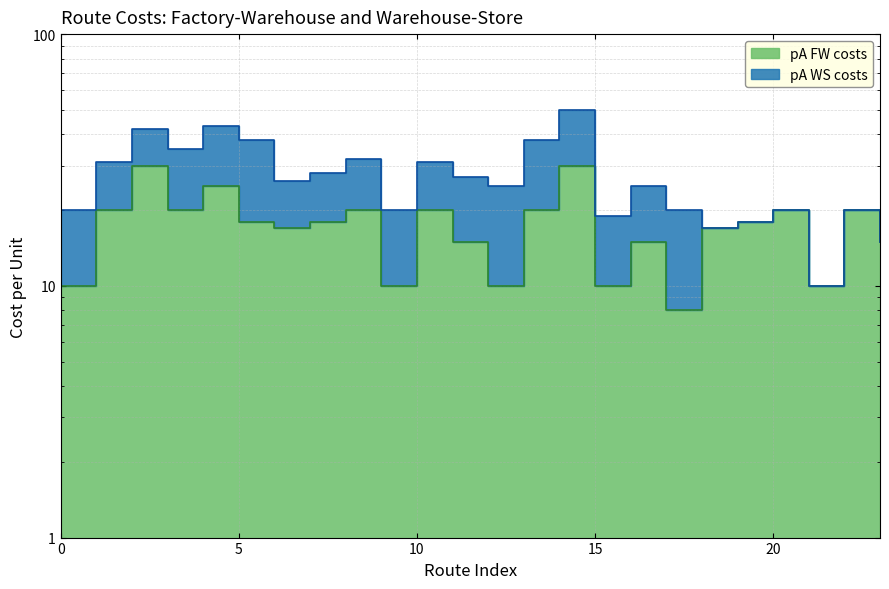

The chart shows a value of 18 at 19. True or false?

True